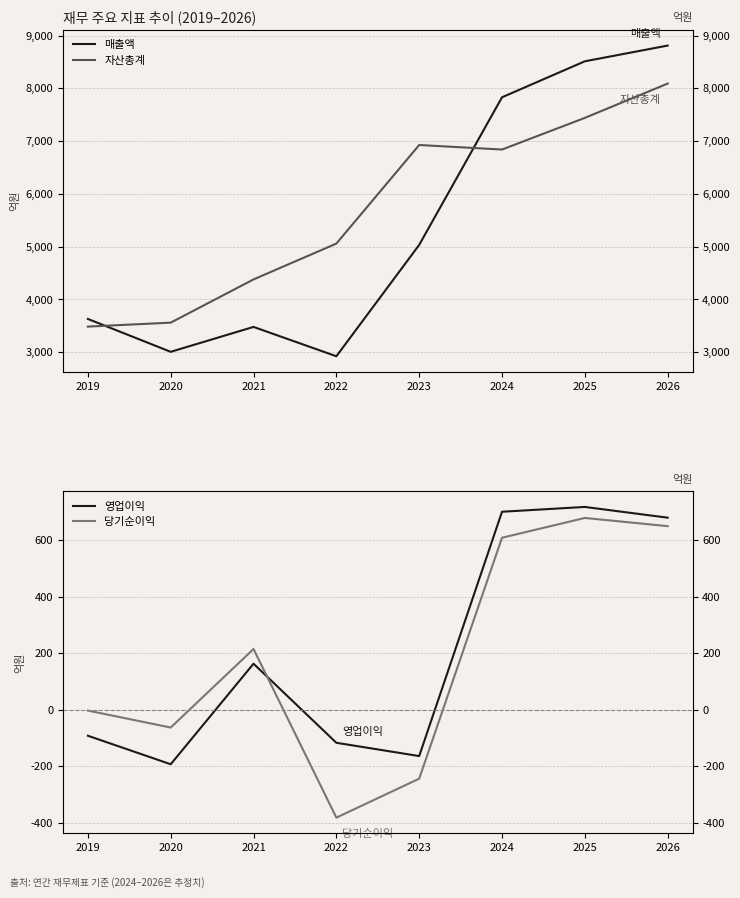

How many values in 당기순이익 are below zero?

4